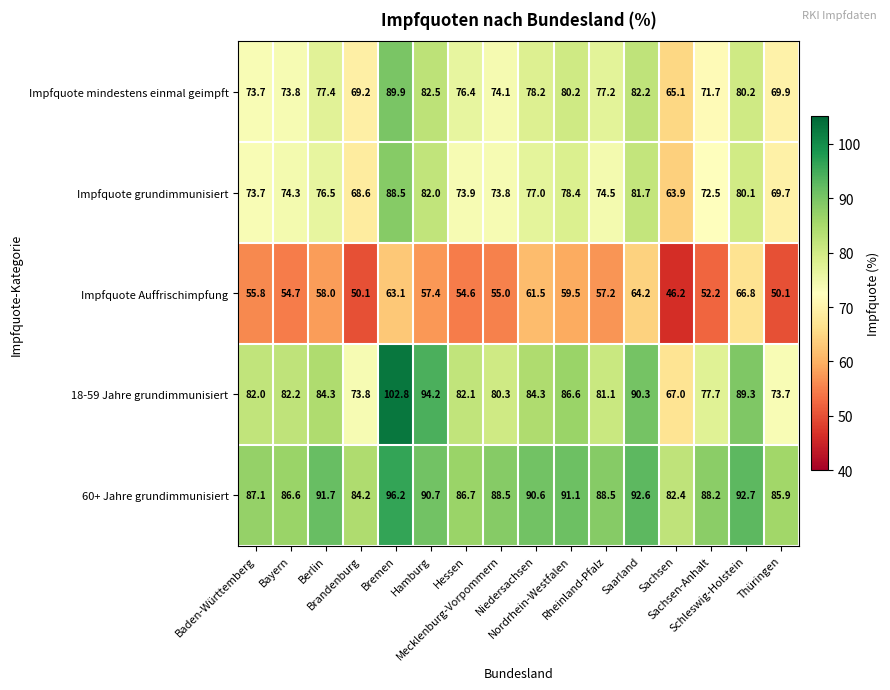

At which category is the sum across all series the highest?

Bremen